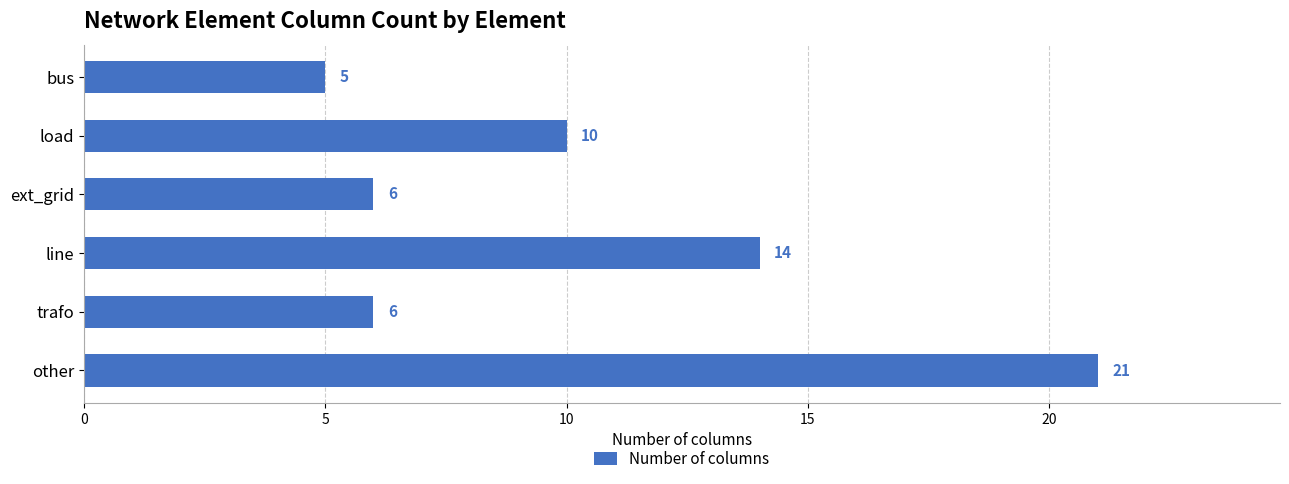

What is the sum of all values?

62